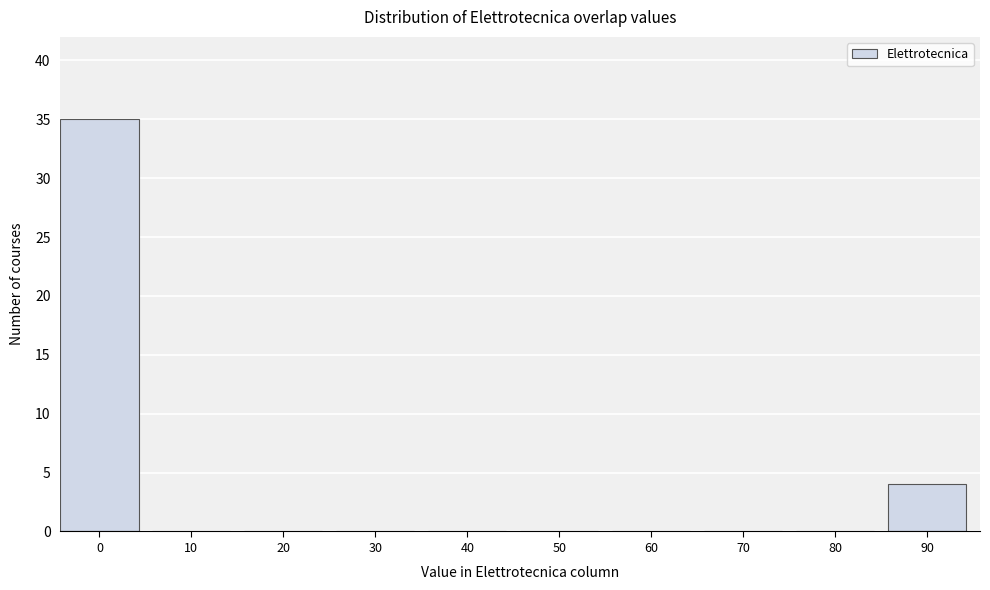

Reading left to right, list all the values displayed in this chart.

0=35	10=0	20=0	30=0	40=0	50=0	60=0	70=0	80=0	90=4